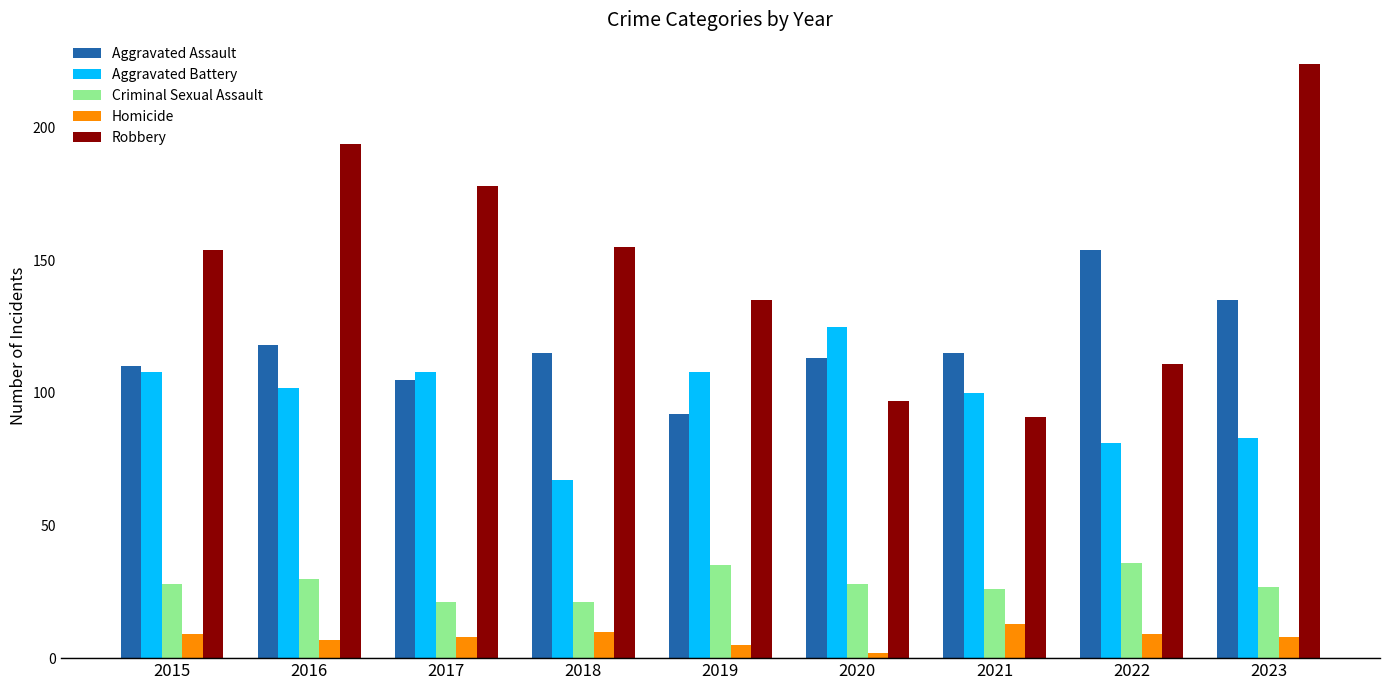

What is the lowest value of the Aggravated Assault series?

92